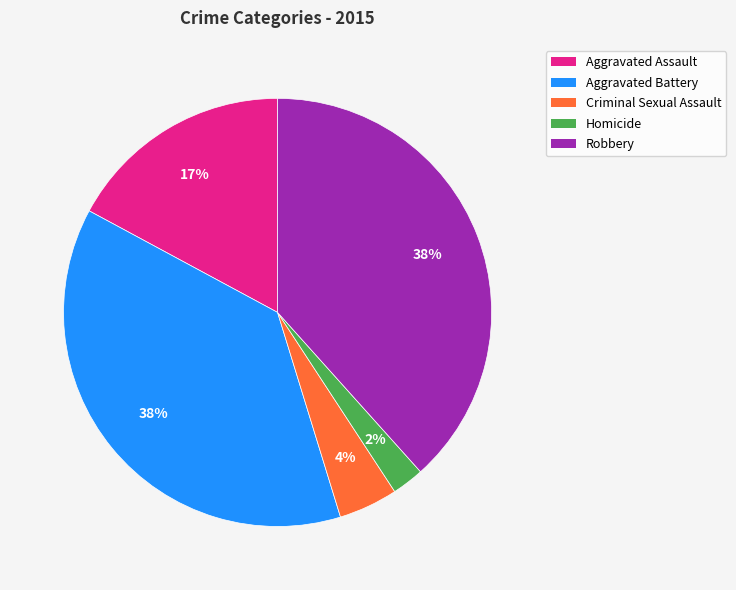

How many slices are in this pie chart?

5